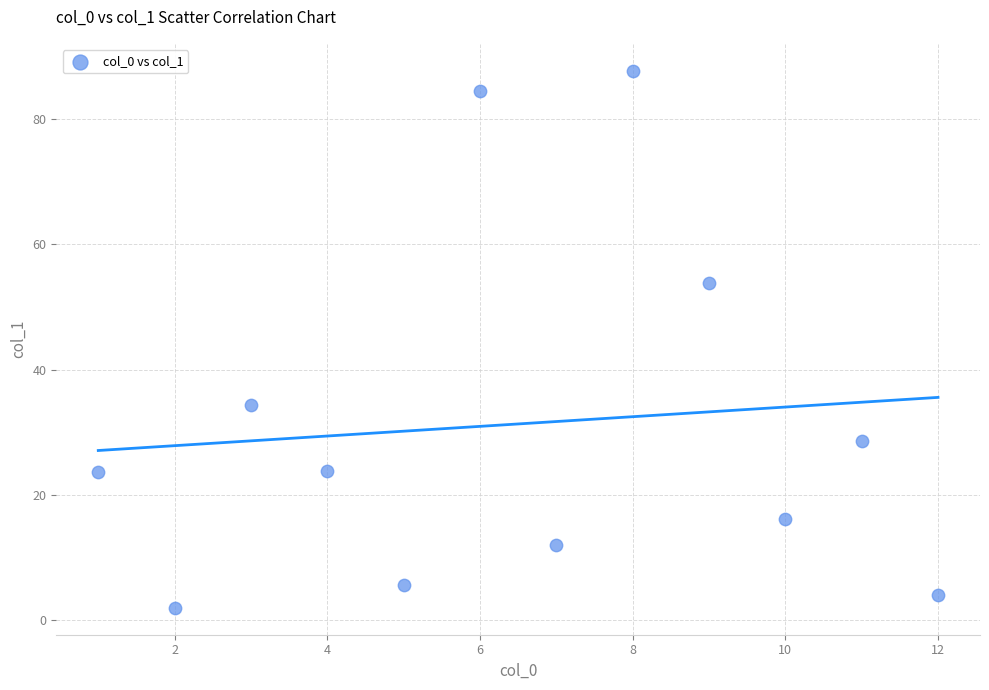

What is the average Y value?

31.3